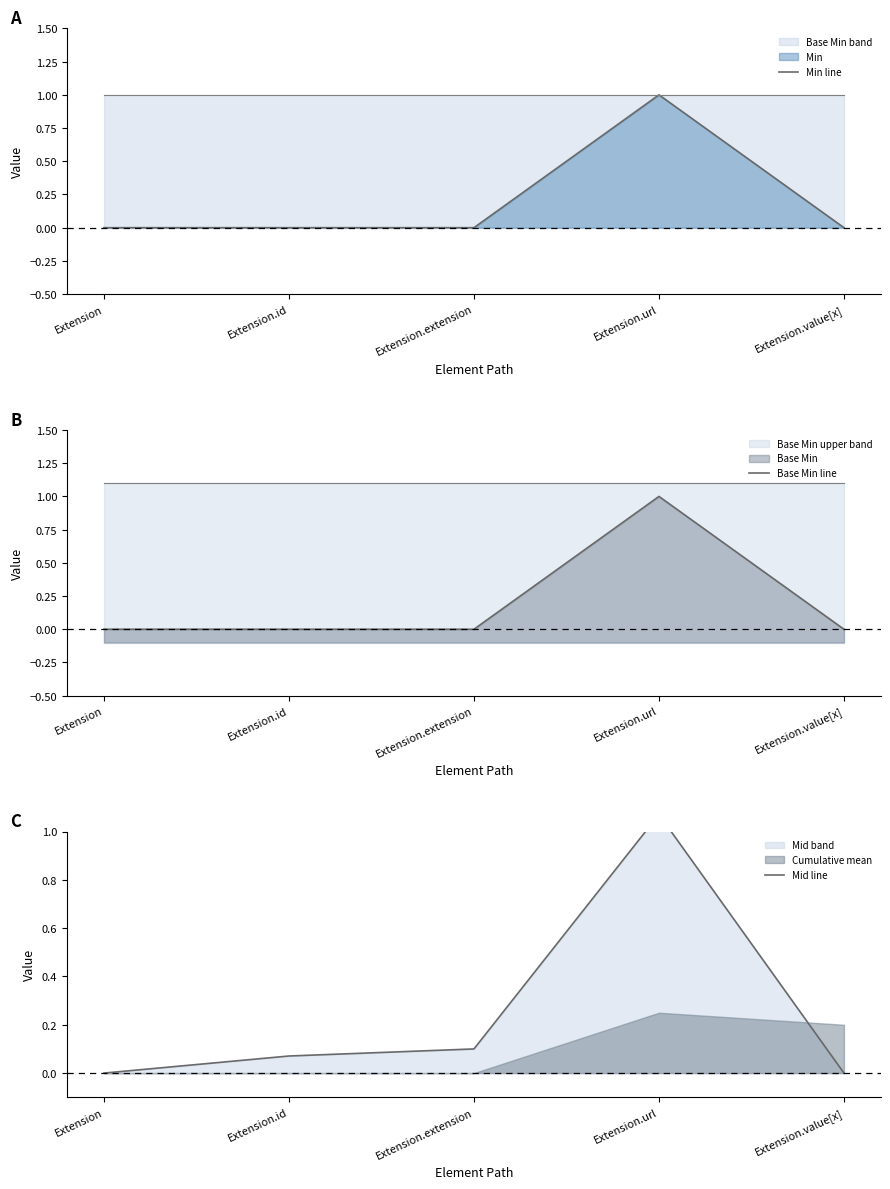

Reading left to right, what are all the values shown in this chart?

Min line: 0.0	0.0	0.0	1.0	0.0
Base Min line: 0.0	0.0	0.0	1.0	0.0
Mid line: 0.0	0.1	0.1	1.1	0.0